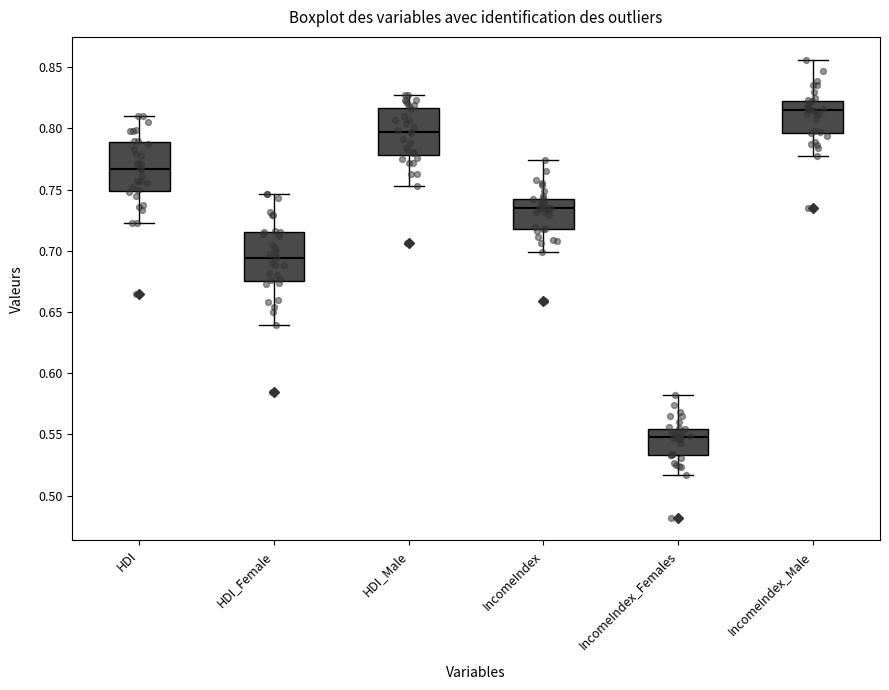

Which box has the highest median line?

IncomeIndex_Male